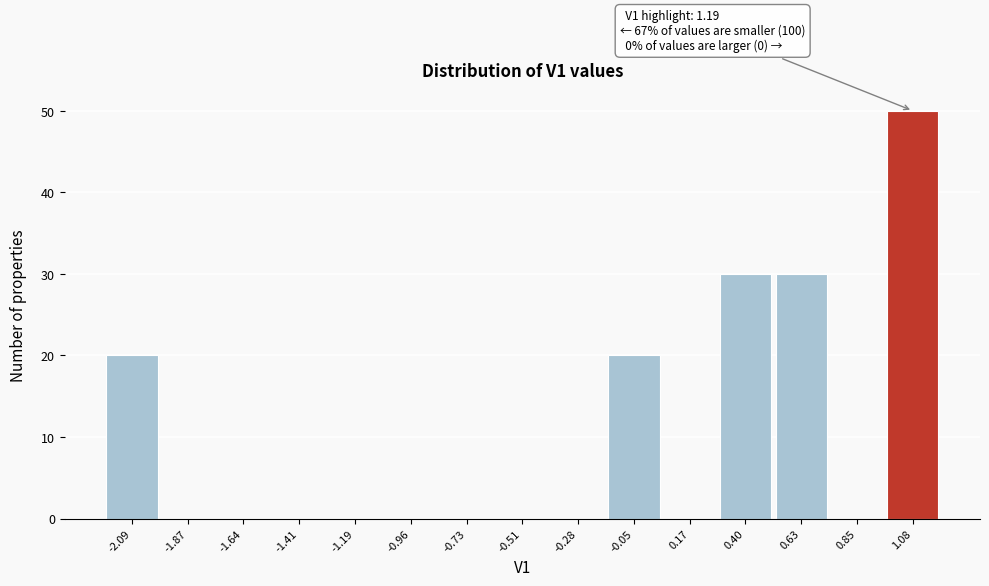

Which range on the x-axis has the tallest bar?

0.95 to 1.20